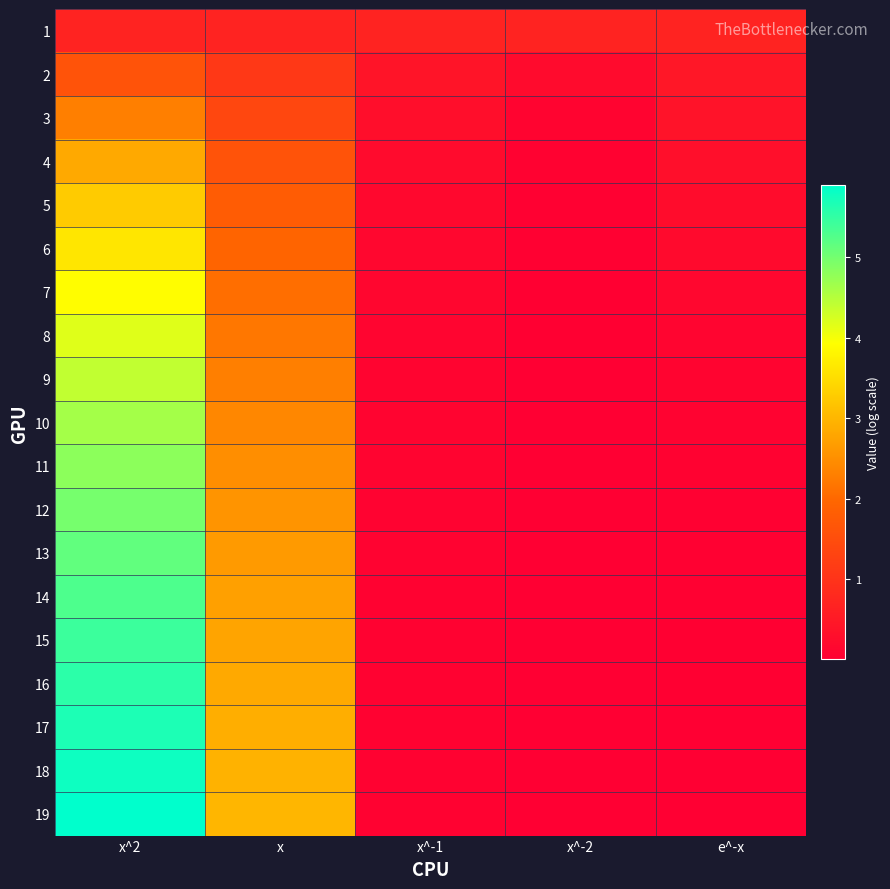

Reading right to left, transcribe all the data shown in this chart.

1: e^-x=0.7	x^-2=0.7	x^-1=0.7	x=0.7	x^2=0.7
2: e^-x=0.5	x^-2=0.2	x^-1=0.4	x=1.1	x^2=1.6
3: e^-x=0.4	x^-2=0.1	x^-1=0.3	x=1.4	x^2=2.3
4: e^-x=0.3	x^-2=0.1	x^-1=0.2	x=1.6	x^2=2.8
5: e^-x=0.3	x^-2=0.0	x^-1=0.2	x=1.8	x^2=3.3
6: e^-x=0.2	x^-2=0.0	x^-1=0.2	x=1.9	x^2=3.6
7: e^-x=0.2	x^-2=0.0	x^-1=0.1	x=2.1	x^2=3.9
8: e^-x=0.1	x^-2=0.0	x^-1=0.1	x=2.2	x^2=4.2
9: e^-x=0.1	x^-2=0.0	x^-1=0.1	x=2.3	x^2=4.4
10: e^-x=0.1	x^-2=0.0	x^-1=0.1	x=2.4	x^2=4.6
11: e^-x=0.1	x^-2=0.0	x^-1=0.1	x=2.5	x^2=4.8
12: e^-x=0.0	x^-2=0.0	x^-1=0.1	x=2.6	x^2=5.0
13: e^-x=0.0	x^-2=0.0	x^-1=0.1	x=2.6	x^2=5.1
14: e^-x=0.0	x^-2=0.0	x^-1=0.1	x=2.7	x^2=5.3
15: e^-x=0.0	x^-2=0.0	x^-1=0.1	x=2.8	x^2=5.4
16: e^-x=0.0	x^-2=0.0	x^-1=0.1	x=2.8	x^2=5.5
17: e^-x=0.0	x^-2=0.0	x^-1=0.1	x=2.9	x^2=5.7
18: e^-x=0.0	x^-2=0.0	x^-1=0.1	x=2.9	x^2=5.8
19: e^-x=0.0	x^-2=0.0	x^-1=0.1	x=3.0	x^2=5.9